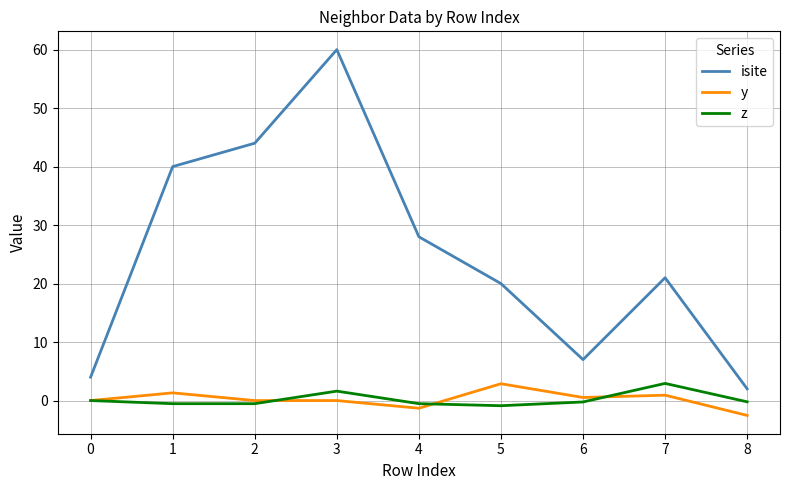

Which series has the largest total across all categories?

isite